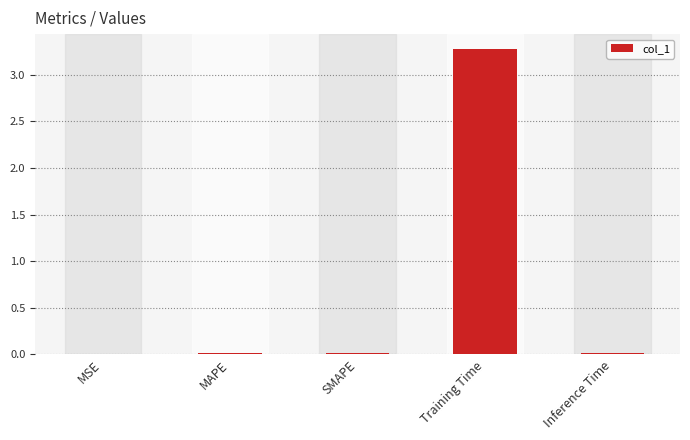

Is it true that the value at Training Time is 3.3?

True